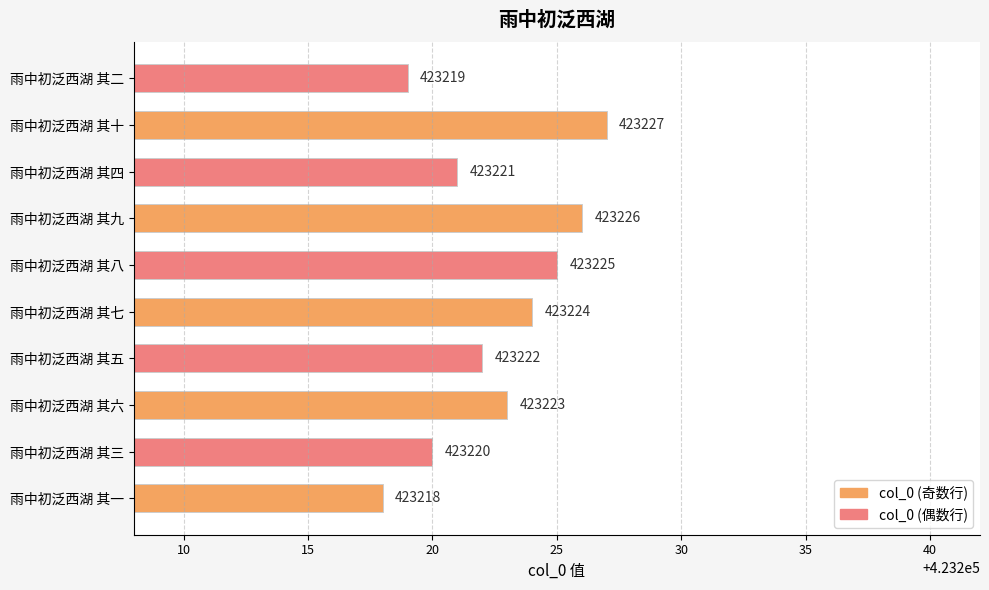

What is the difference between the second highest and second lowest values?

7